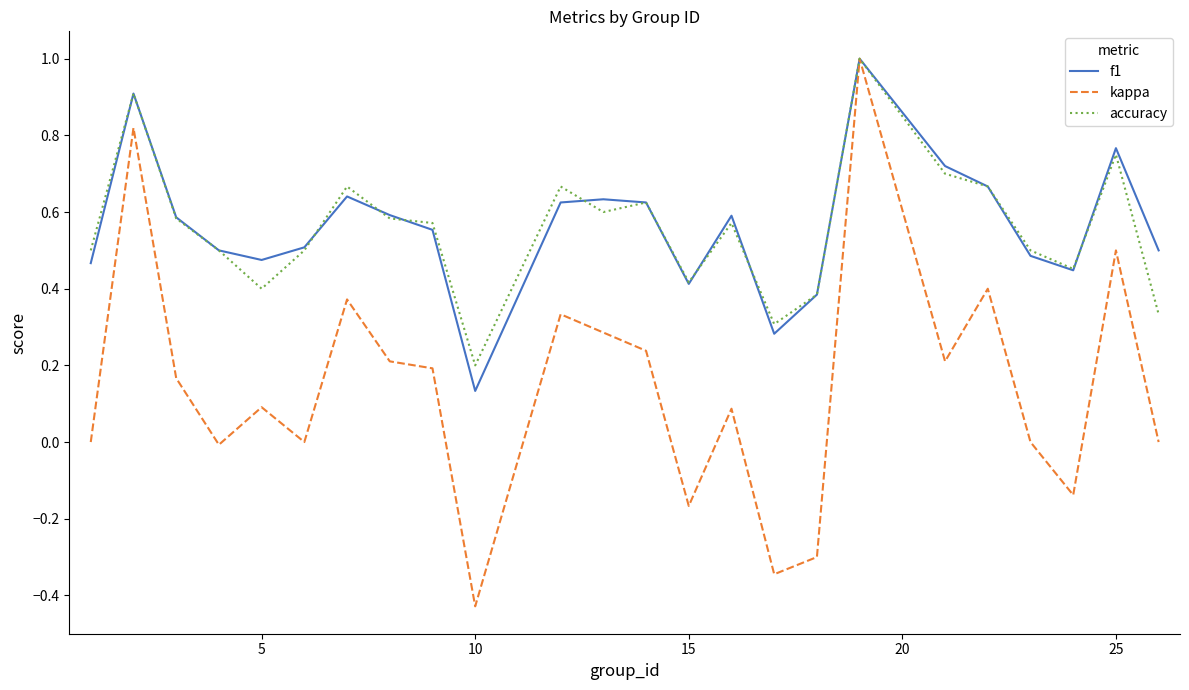

What is the greatest value displayed?

1.0